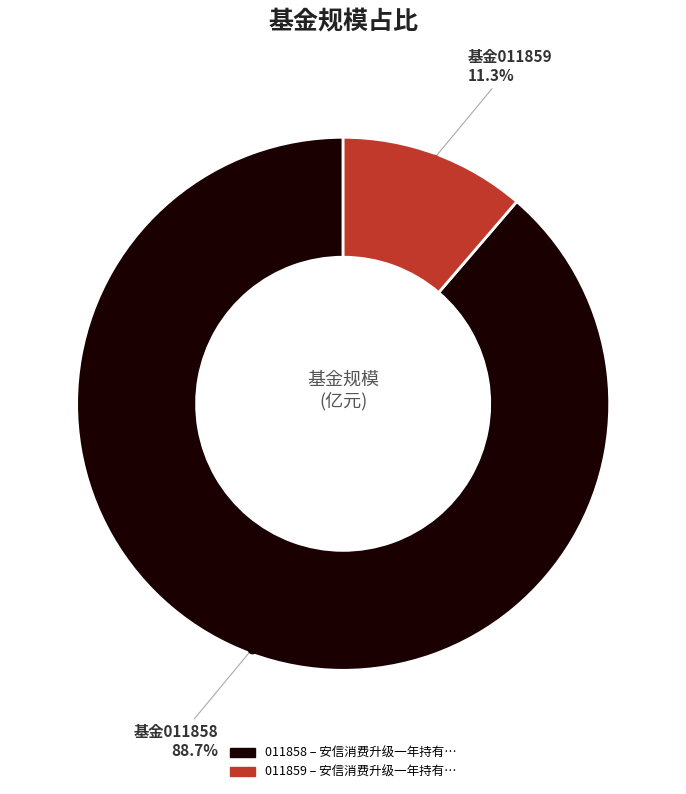

Count the number of slices in the pie.

2